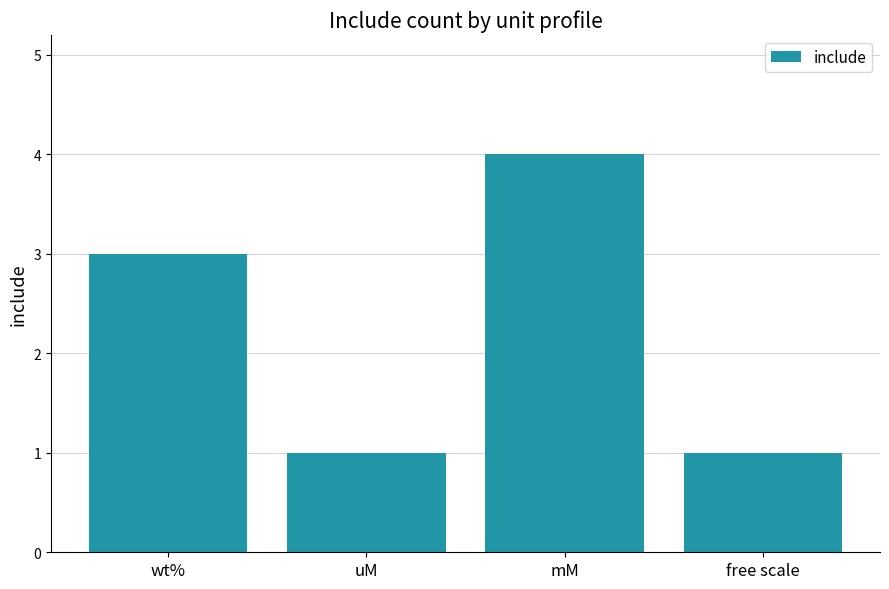

What is the sum of all values?

9